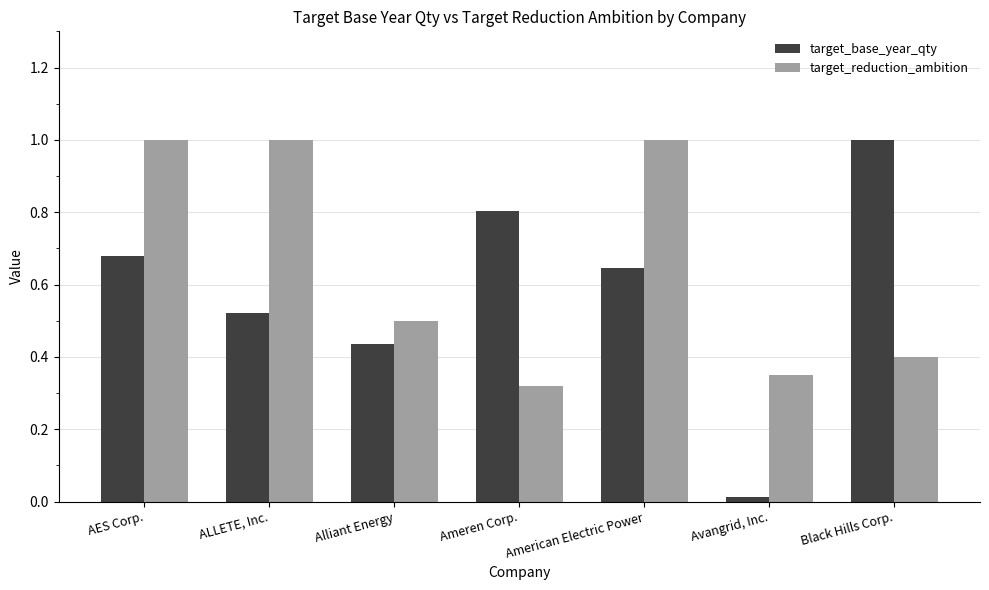

List the series in order of their overall mean, lowest first.

target_base_year_qty, target_reduction_ambition